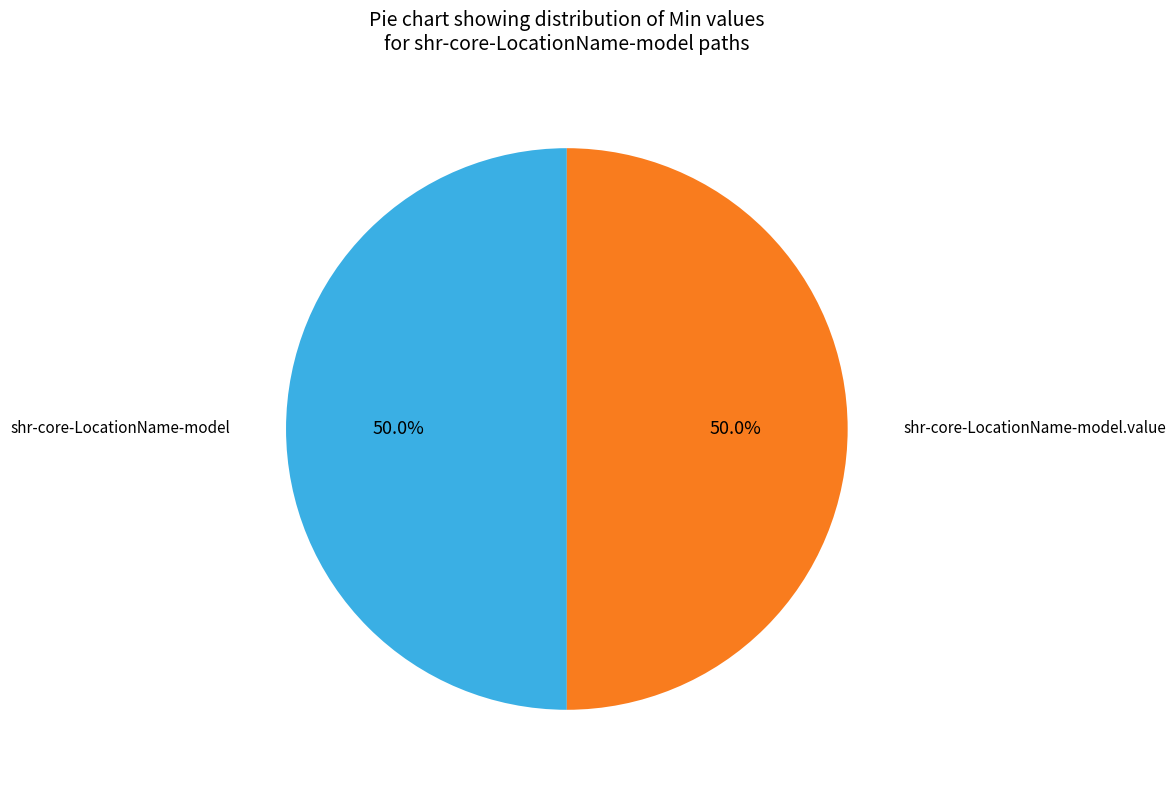

What is the largest slice in the pie chart?

shr-core-LocationName-model.value